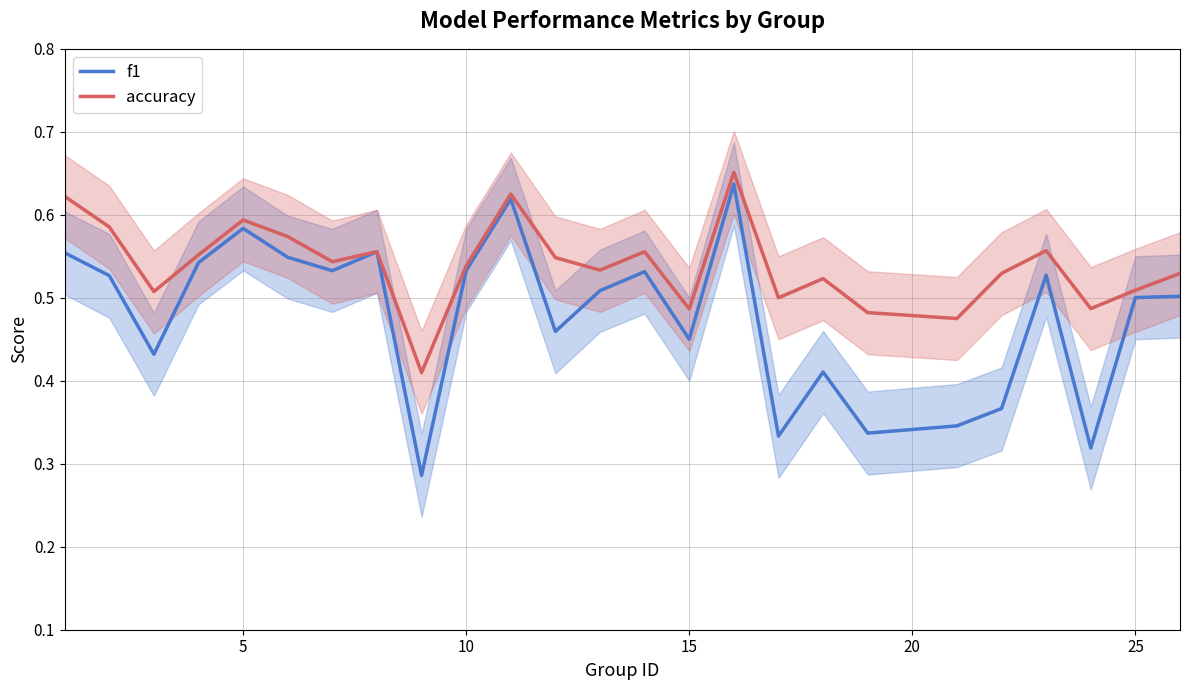

Which series has the widest spread of values?

f1